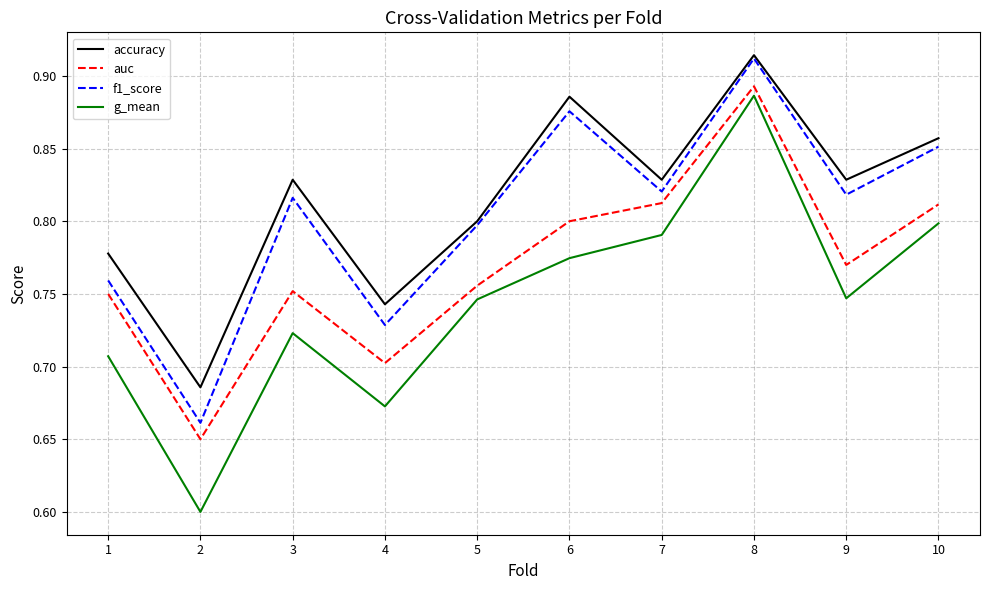

The f1_score series shows 0.3 at 6. True or false?

False